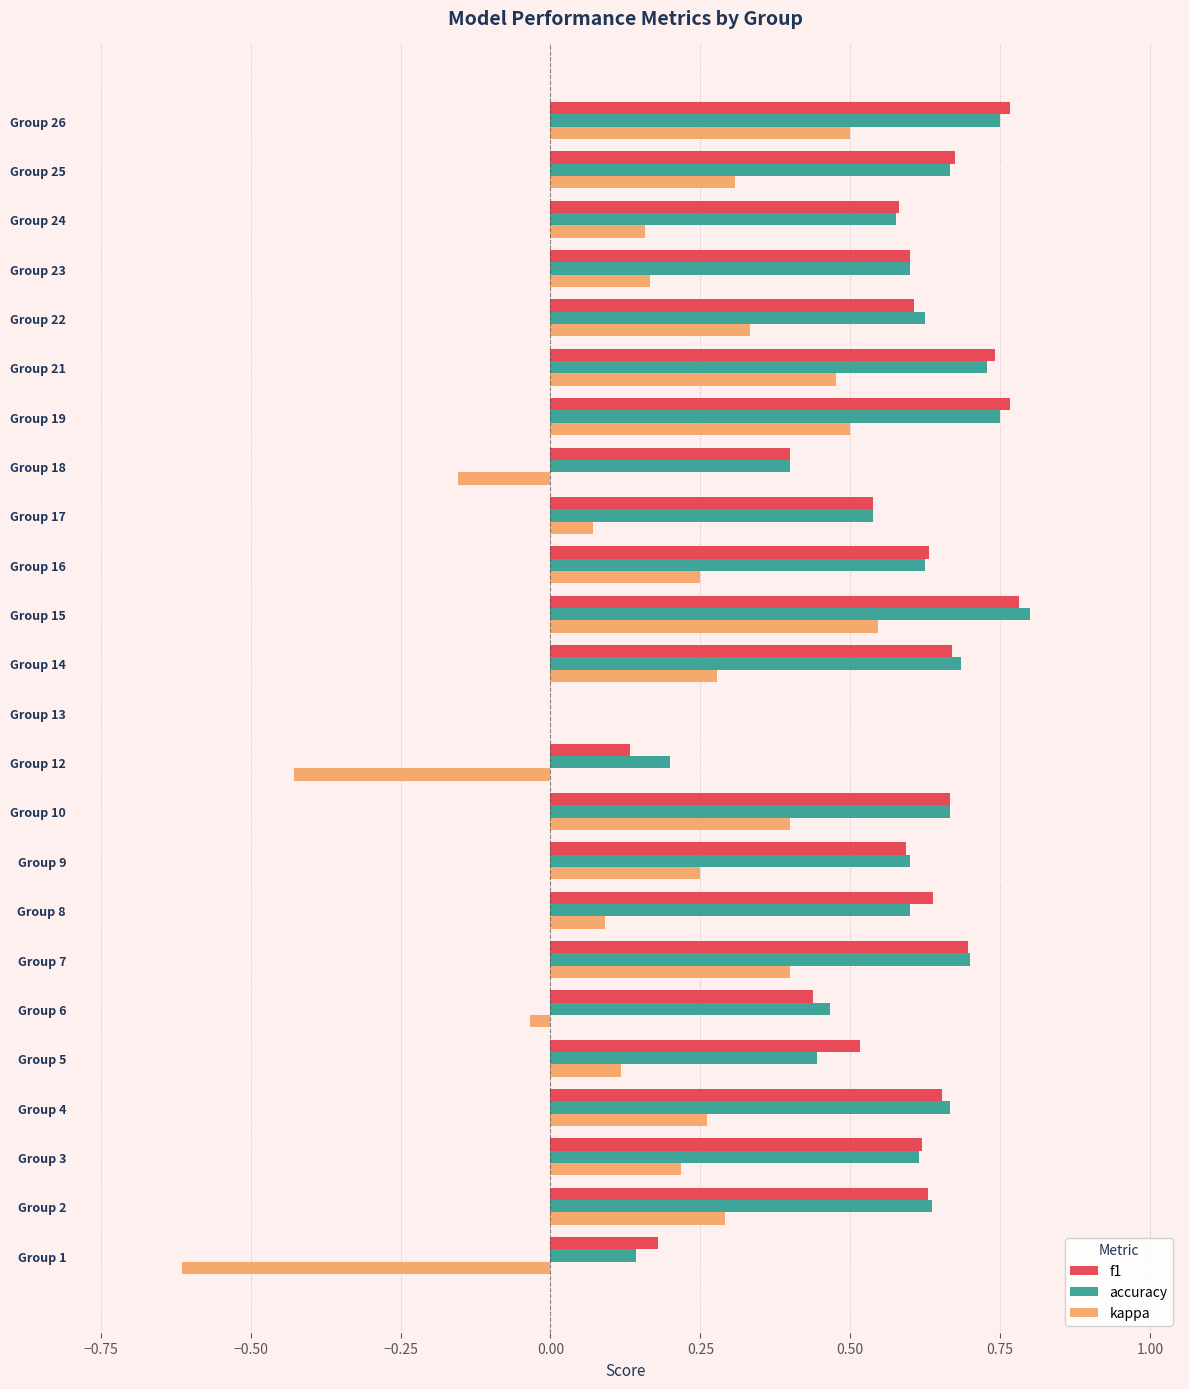

What is the sum of the f1 values at Group 9 and Group 26?

1.4